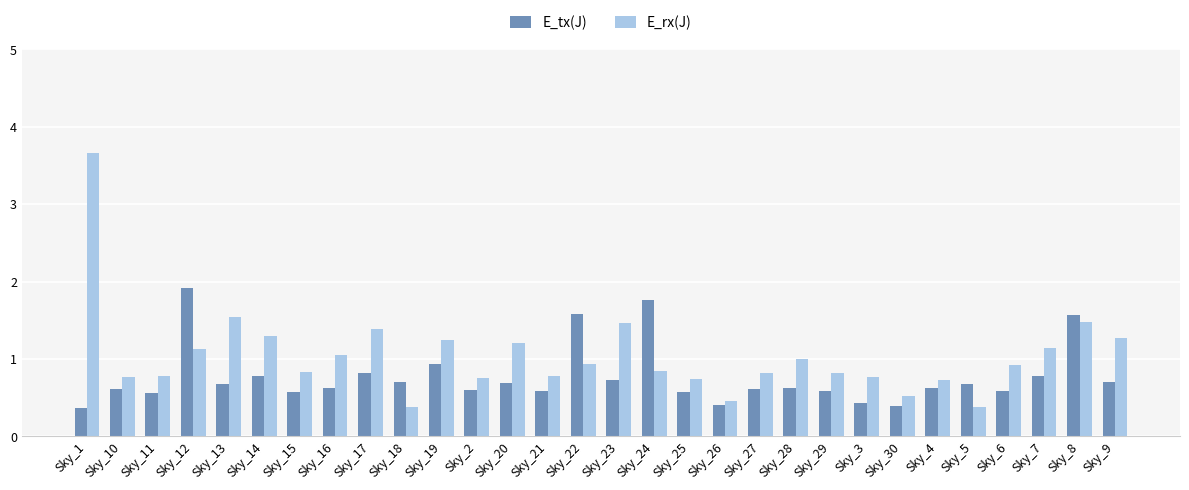

At which label does E_rx(J) reach its peak?

Sky_1